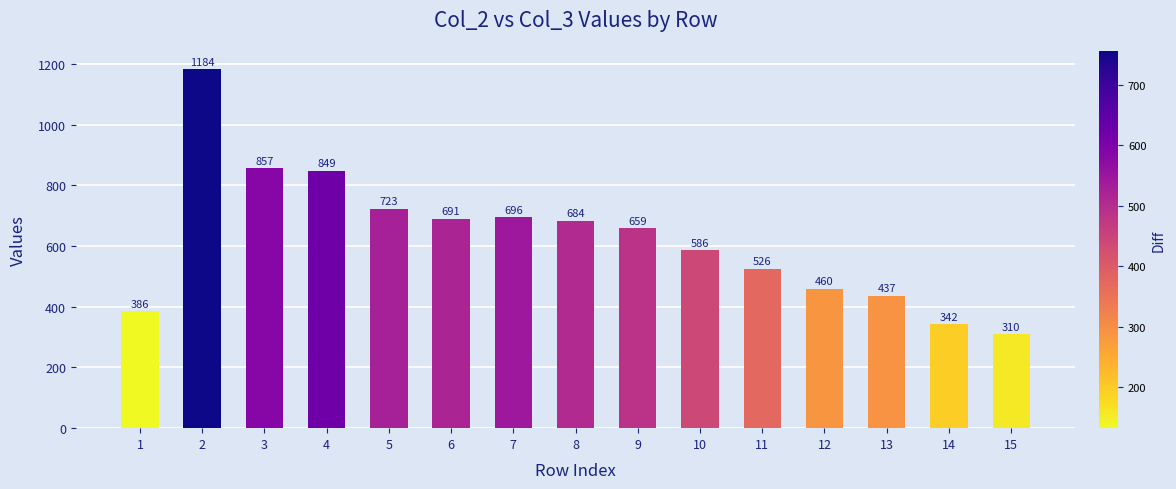

Reading right to left, list all the values displayed in this chart.

310	342	437	460	526	586	659	684	696	691	723	849	857	1184	386